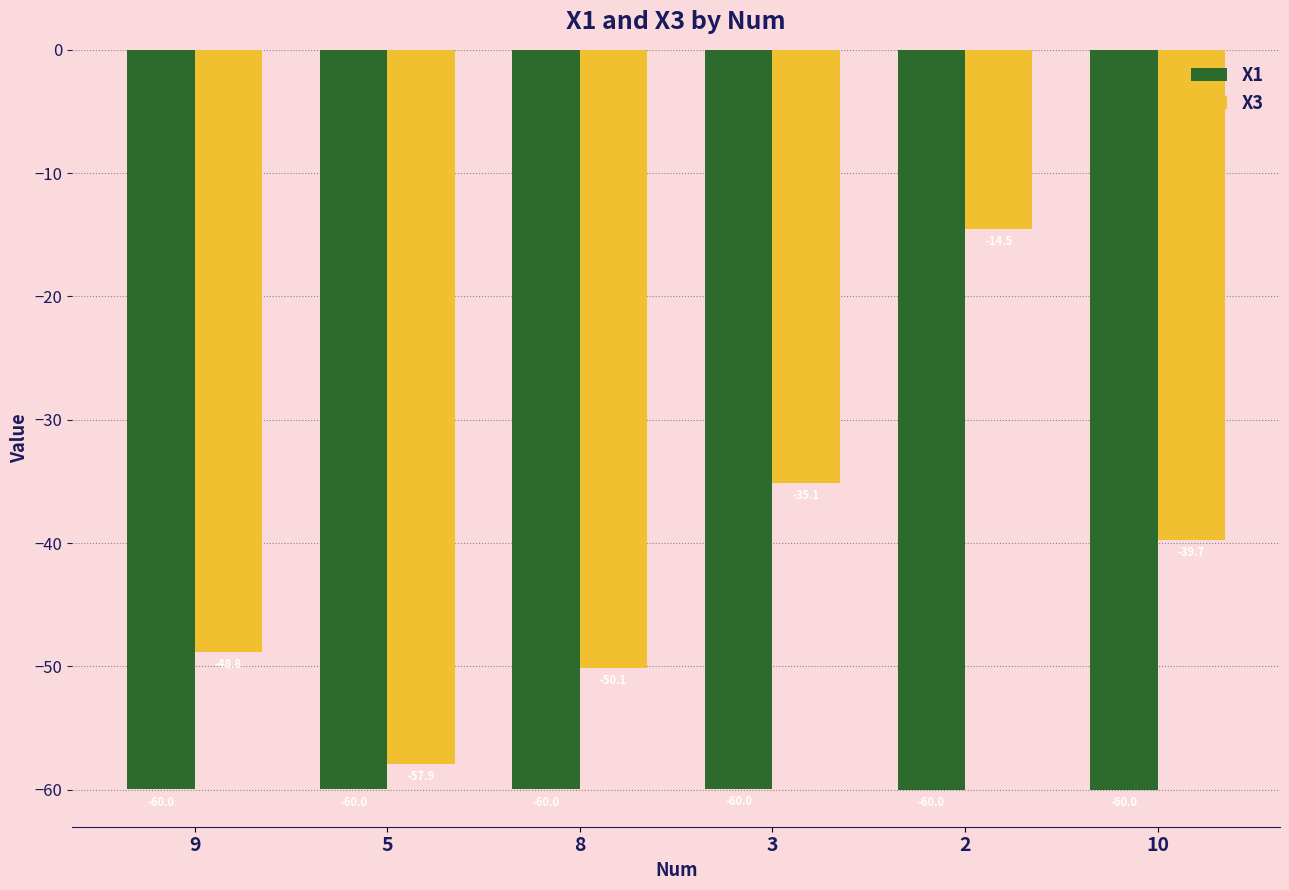

At which category is the sum across all series the highest?

2